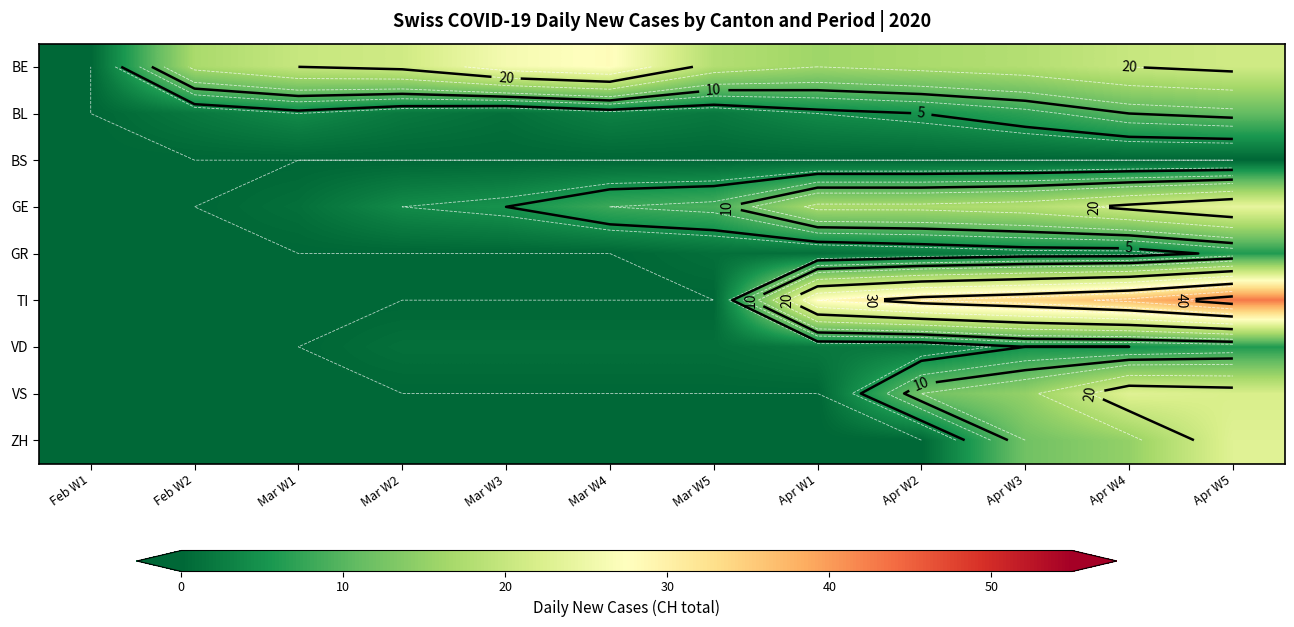

What is the total value across all series at Mar W4?

40